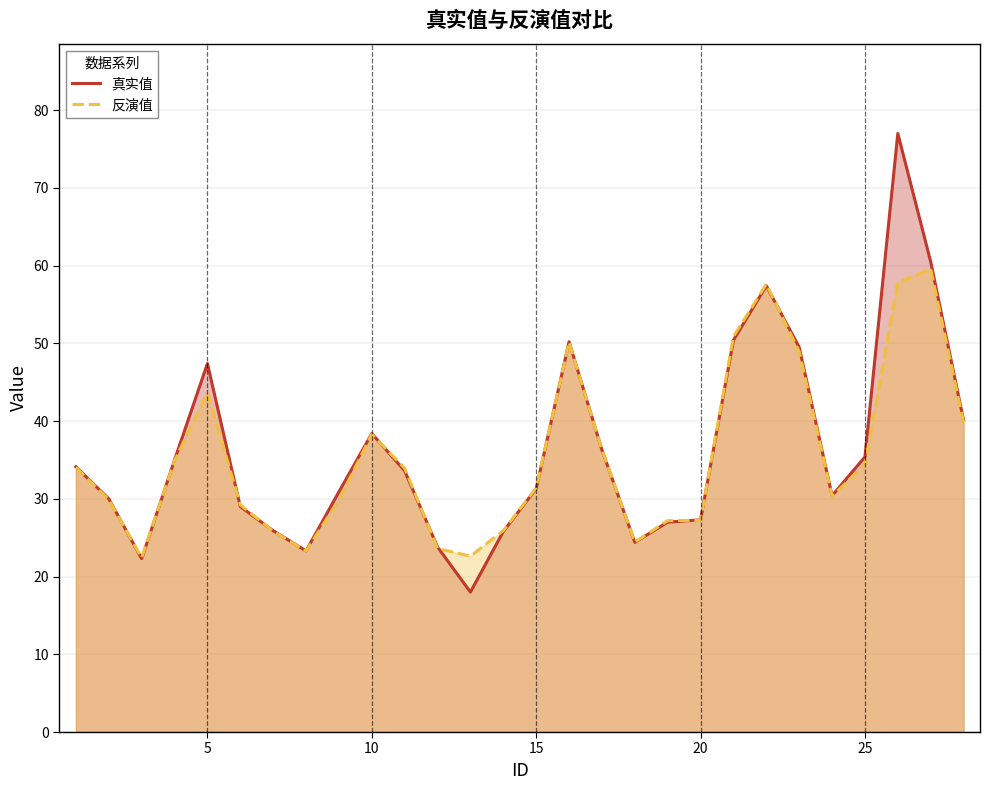

What is the difference between the second highest and minimum values in the 反演值 series?

35.4